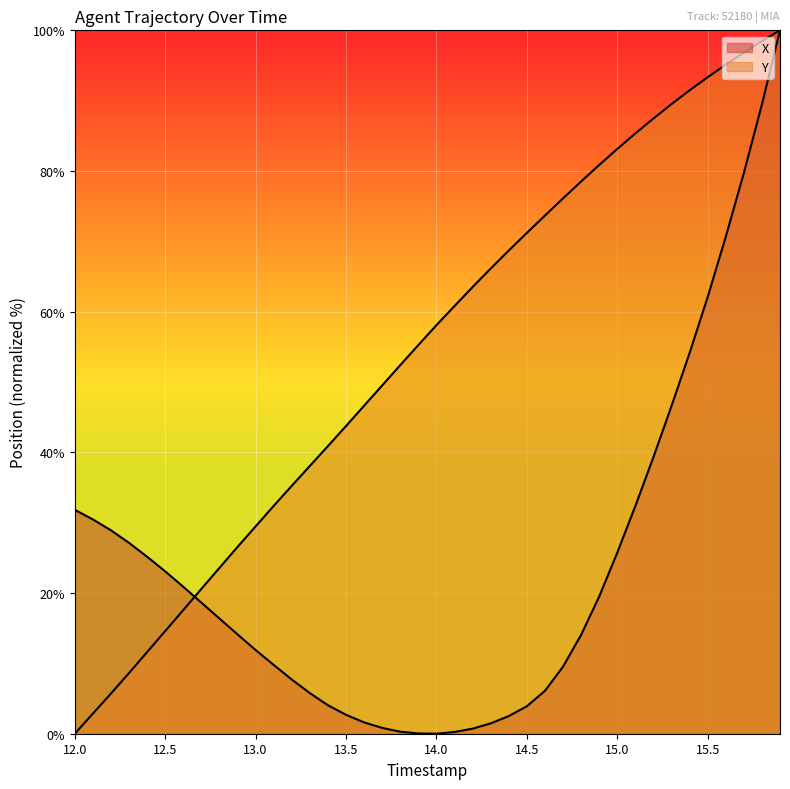

What is the label of the 12th point from the left?

13.1